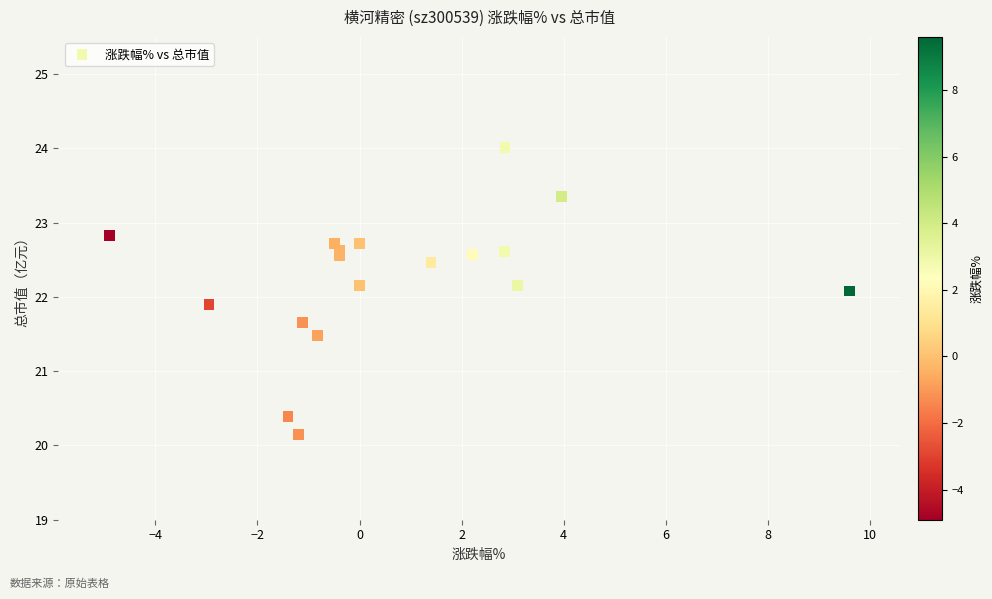

What is the range of Y values (max minus min)?

3.9